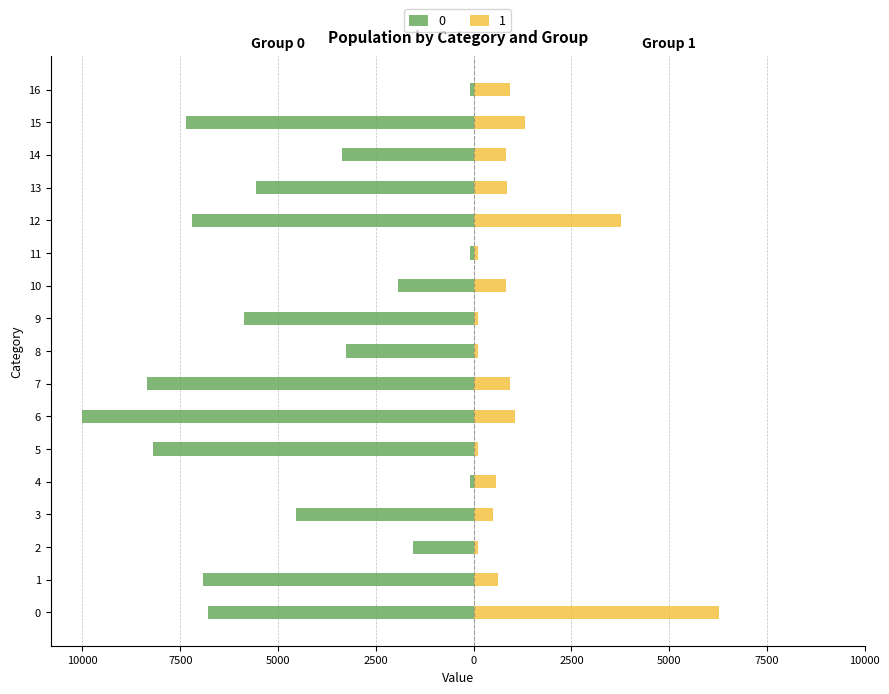

Rank the series by their average value, from highest to lowest.

1, 0